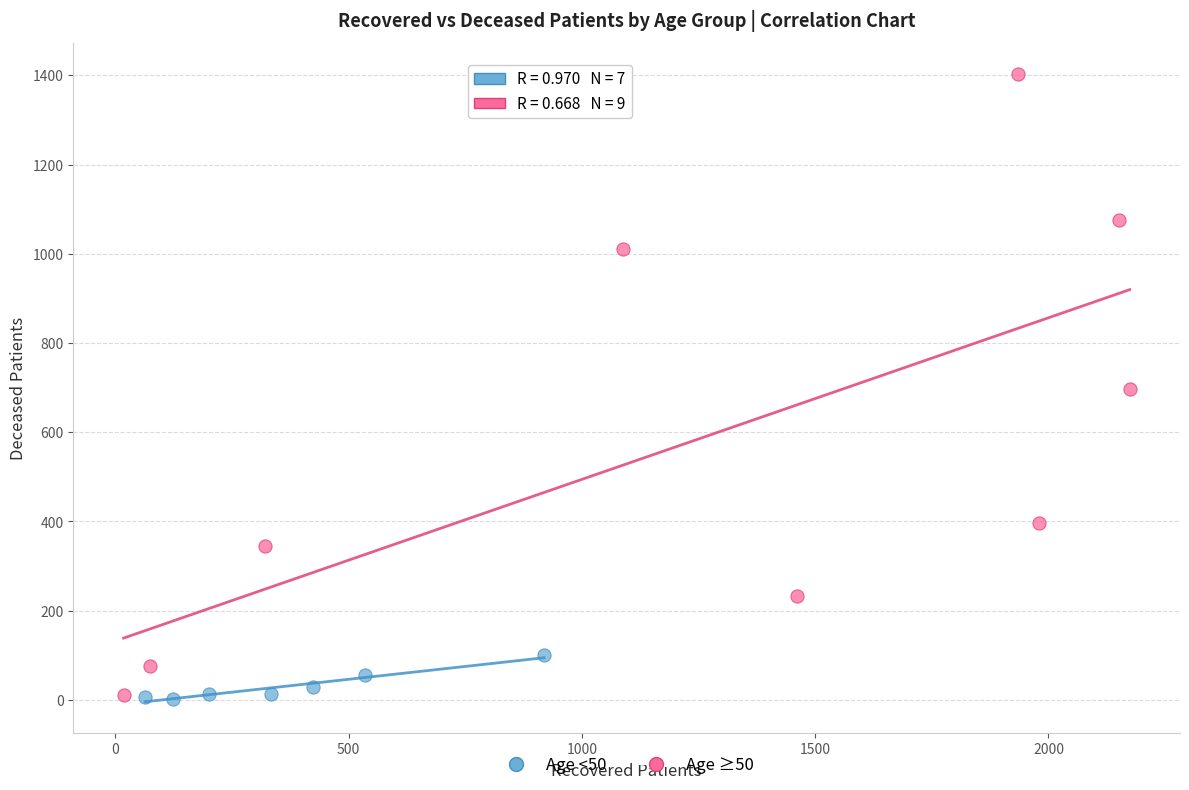

What are all the series names shown in the legend?

Age <50, Age ≥50